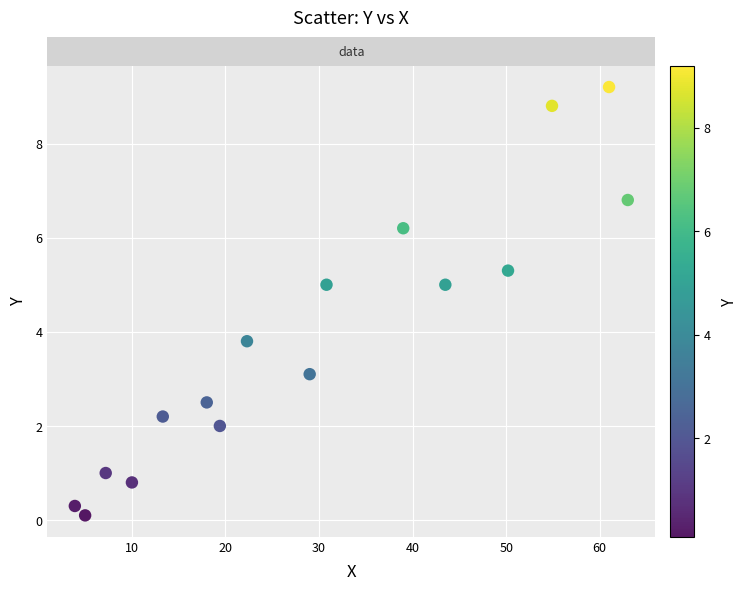

What Y value in the scatter plot is closest to 4?

3.8